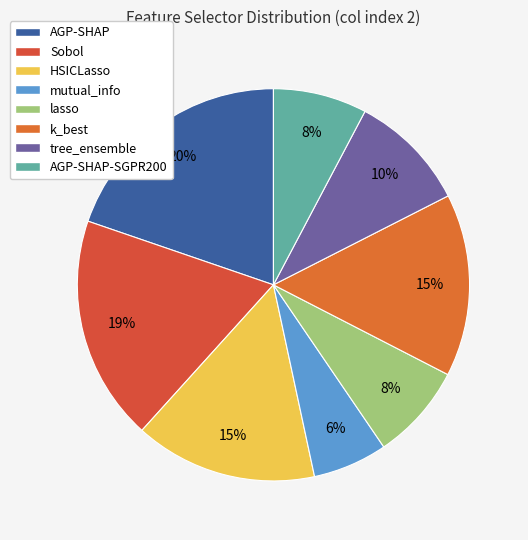

What percentage is NOT represented by k_best?

84.9%